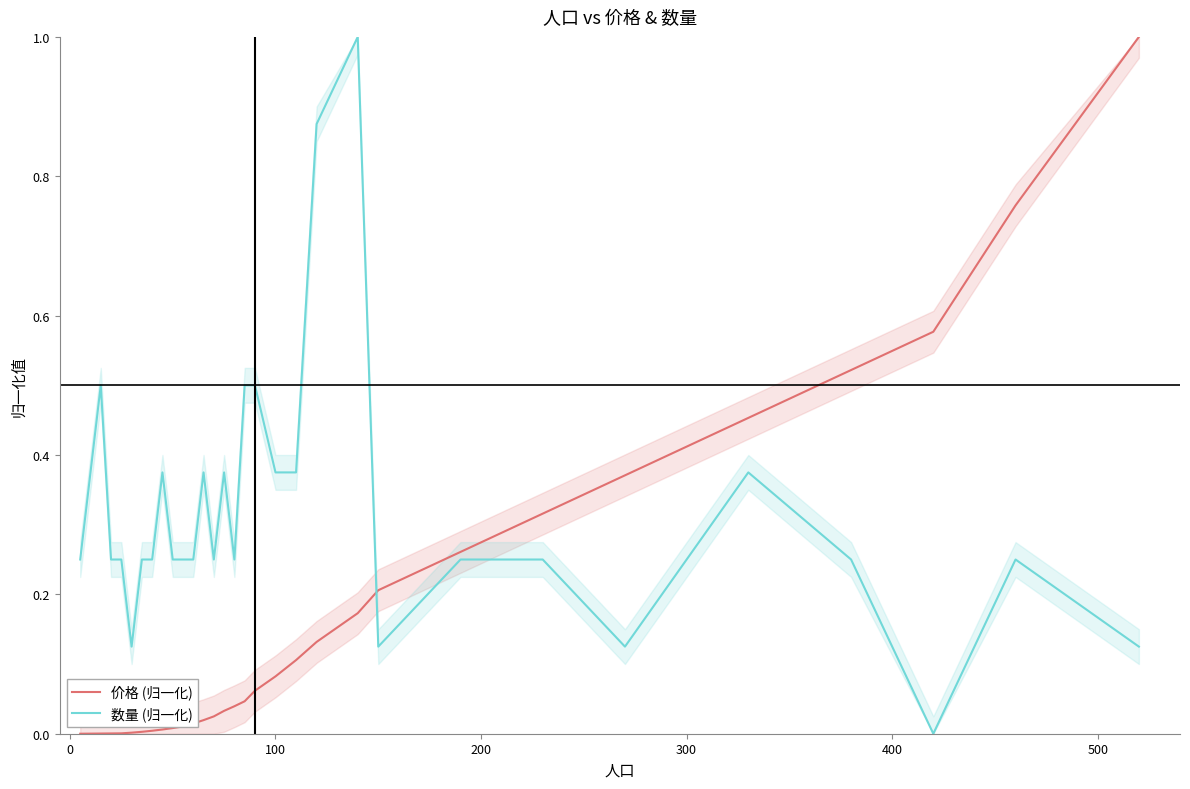

How many interior local valleys does the 数量 (归一化) series have?

6